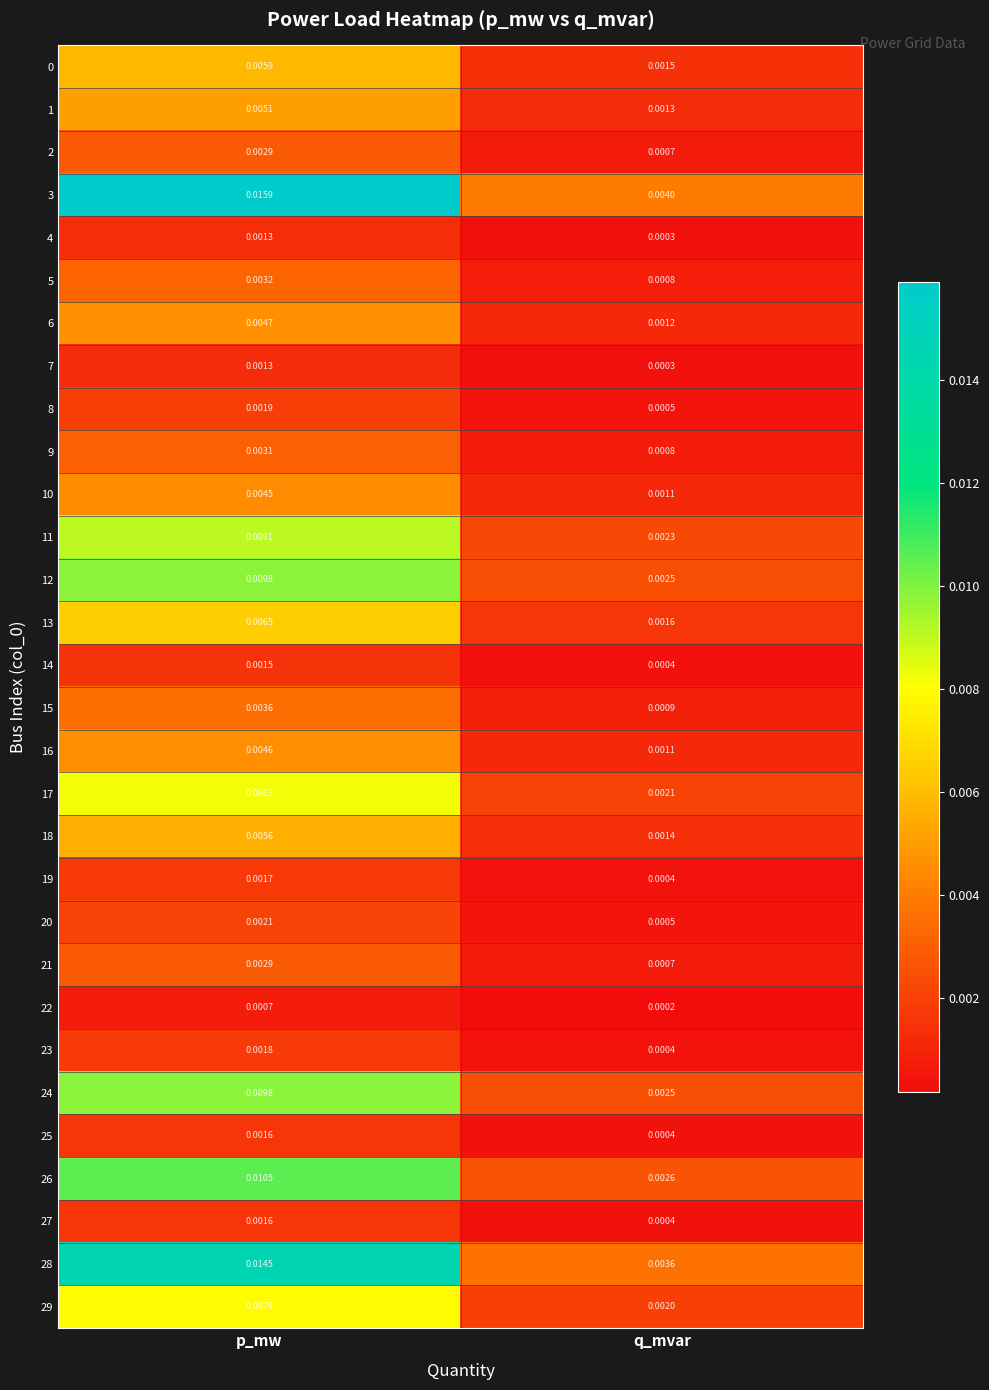

Which category has the lowest value across all series?

q_mvar